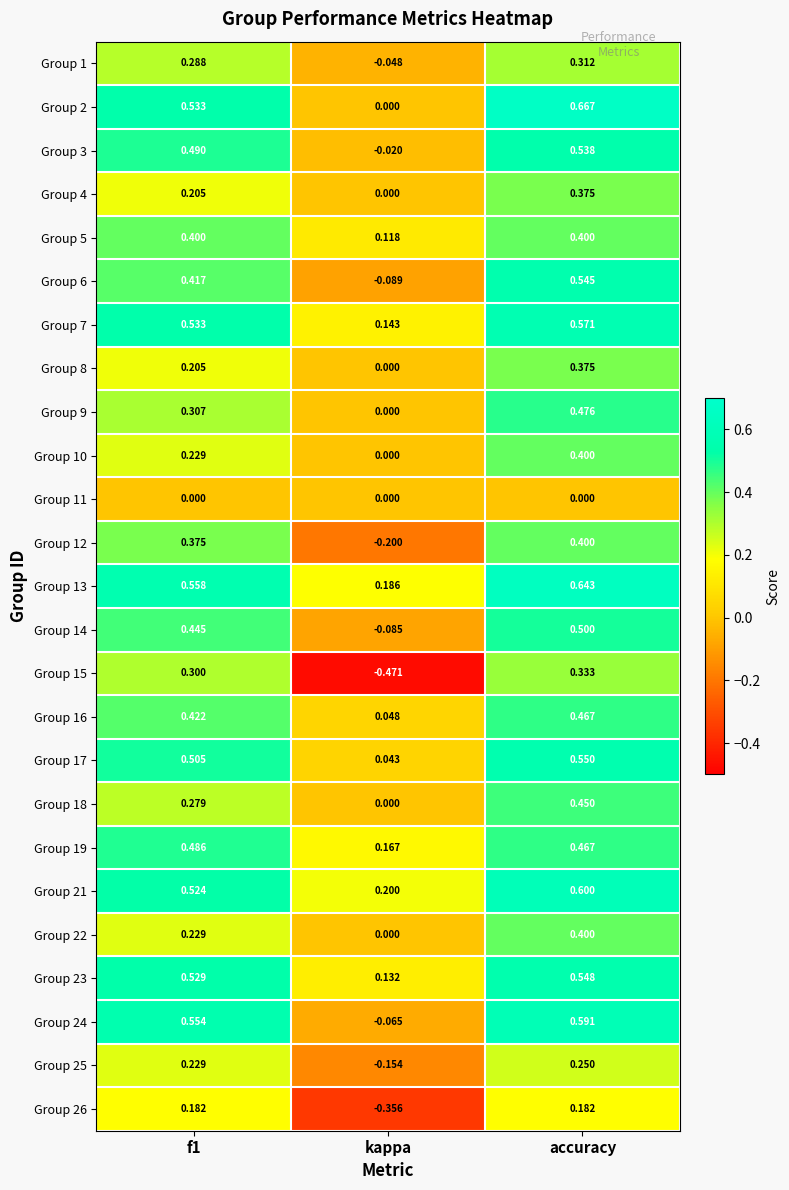

Is the value of Group 3 at f1 greater than the value of Group 21 at accuracy?

No